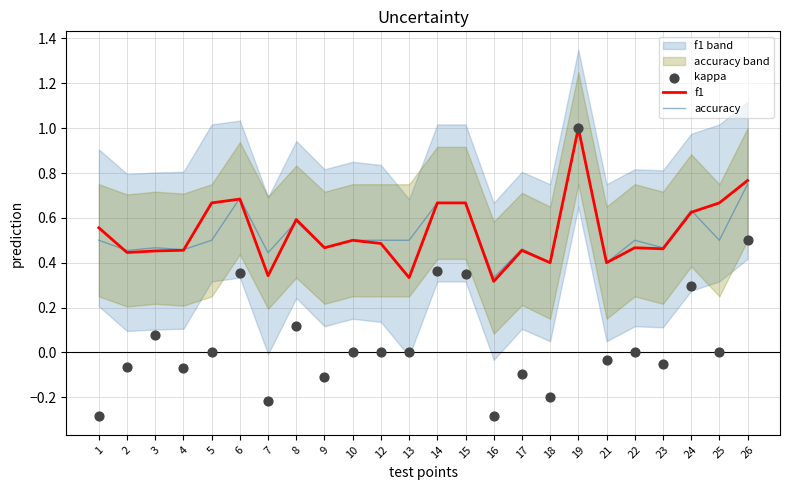

What are all the series names shown in the legend?

f1, accuracy, kappa